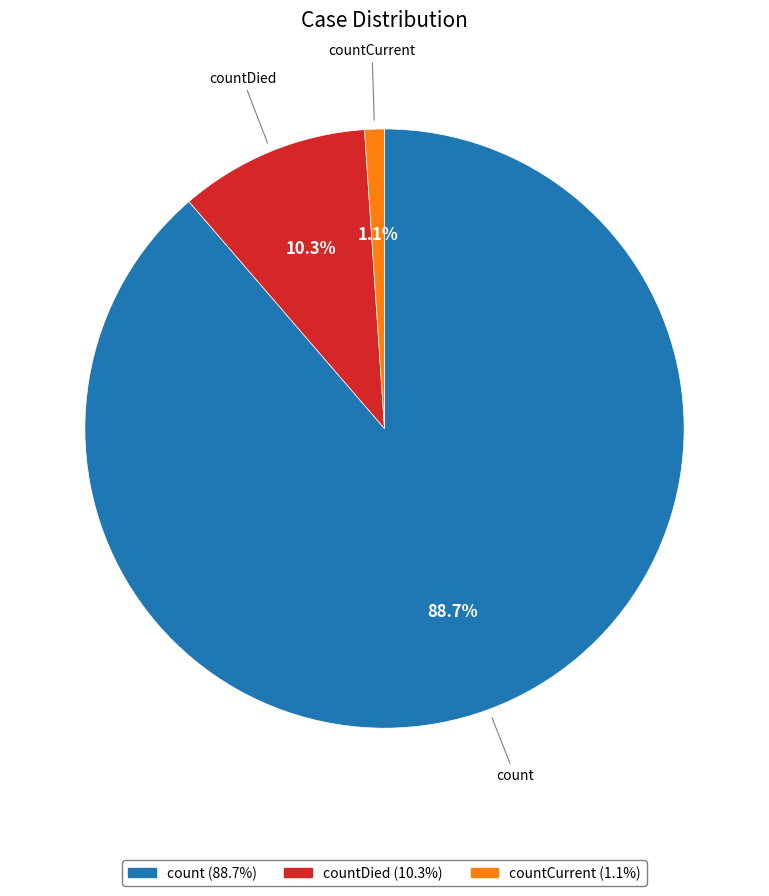

Does any single category account for the majority?

Yes